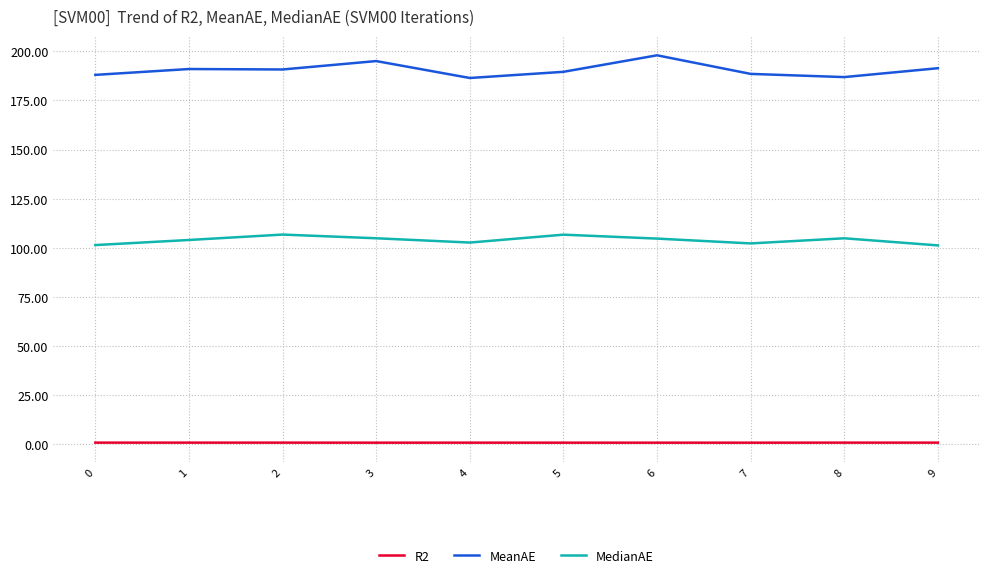

True or false: MedianAE has a value of 104.8 at 8.

True